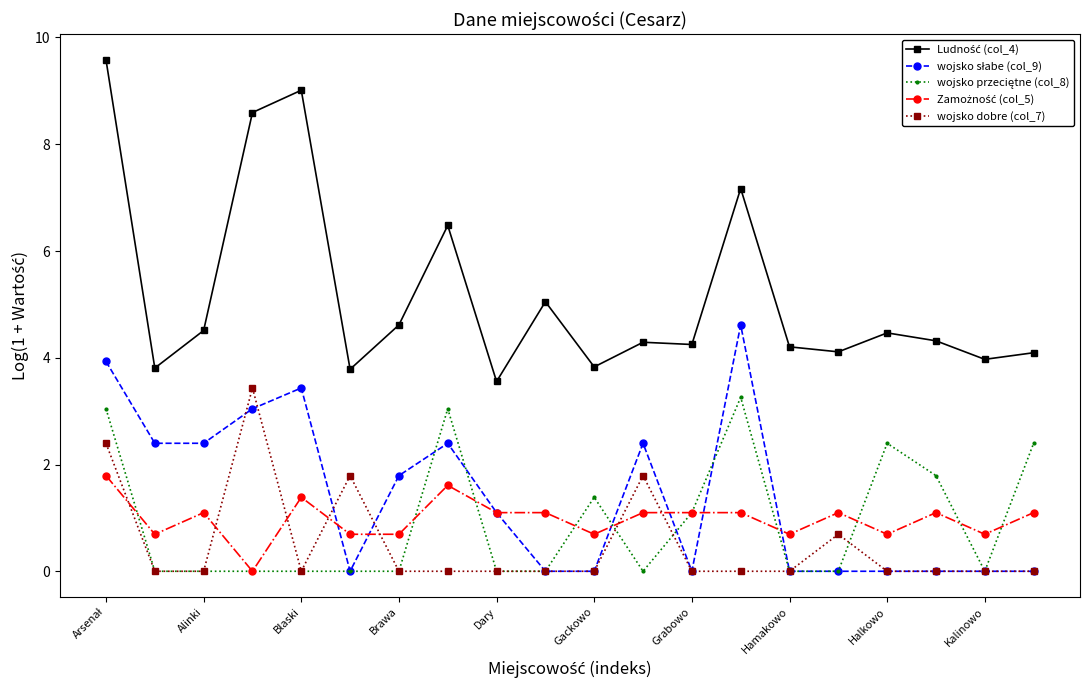

At how many categories does at least one series exceed 2?

20